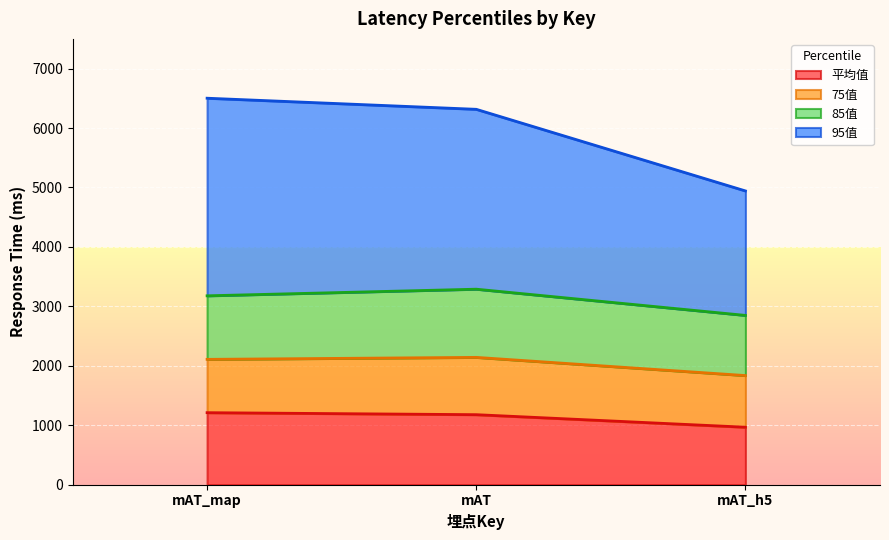

What is the total value across all series at mAT?

6315.4